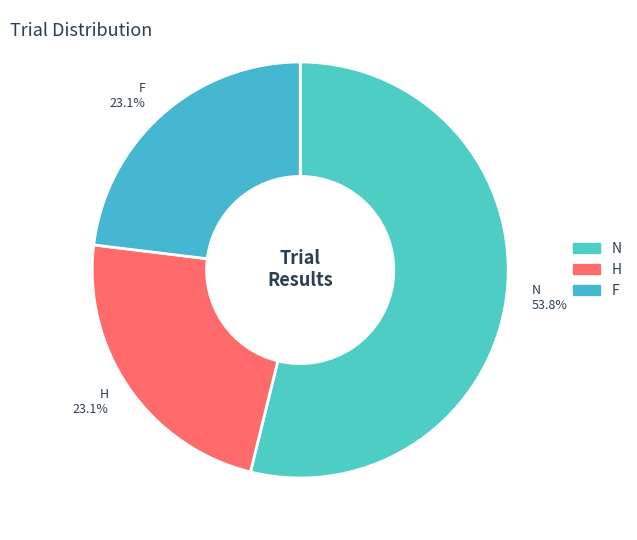

What is the ratio of the value at H 23.1% to the value at F 23.1%?

1.0